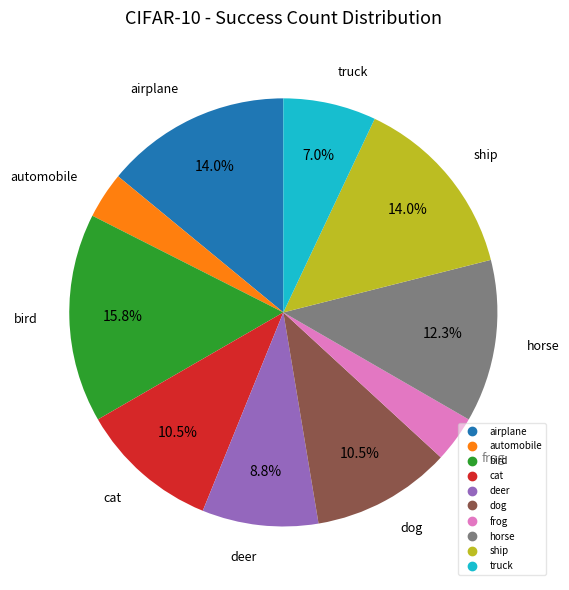

Is there a majority slice in this chart?

No